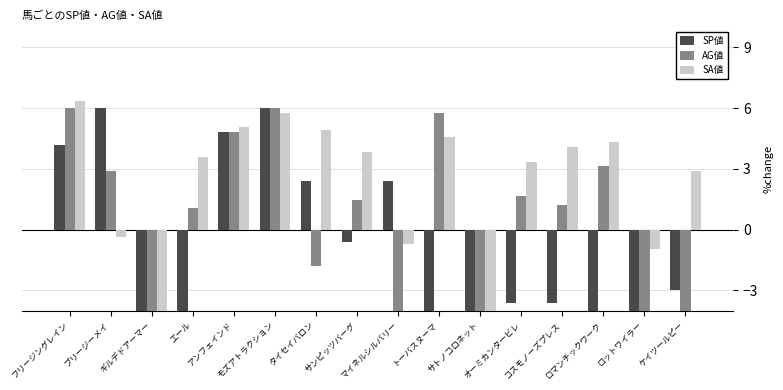

What position from the right is エール?

13